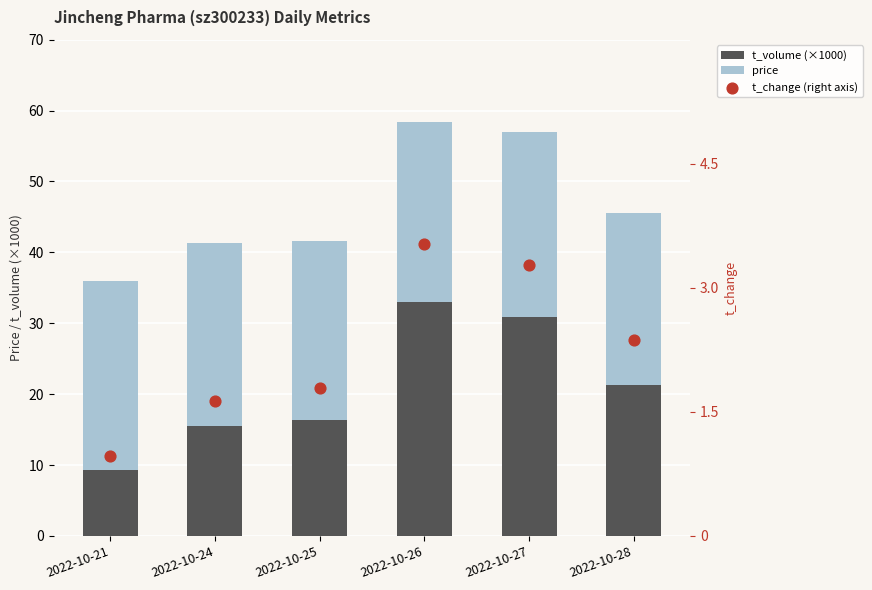

What are all the series names shown in the legend?

t_volume (×1000), price, t_change (right axis)